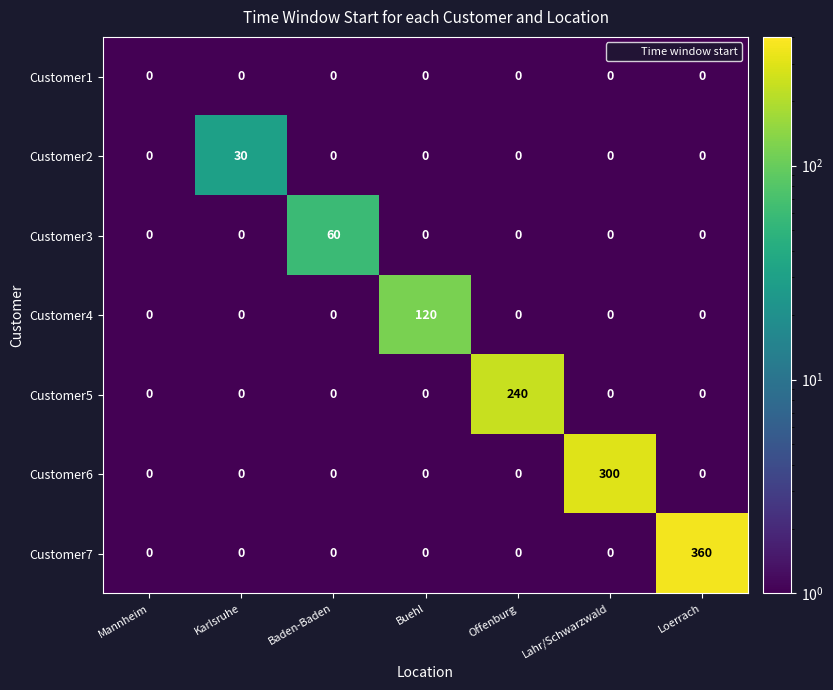

Which series has the largest total across all categories?

Customer7